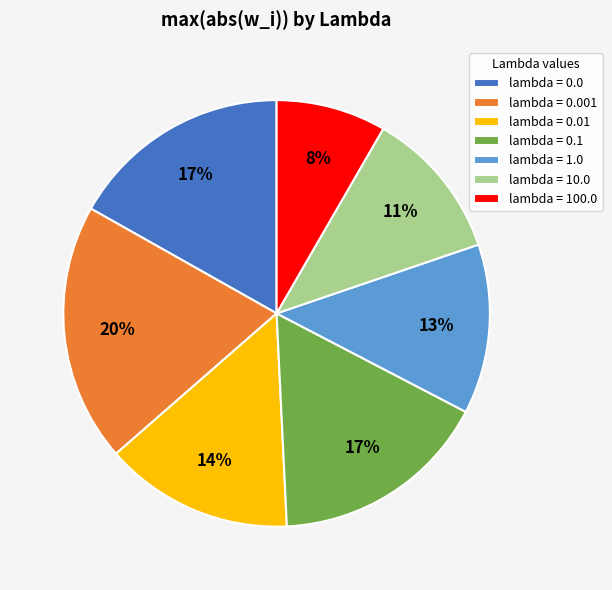

Which has a higher value, lambda = 0.0 or lambda = 0.01?

lambda = 0.0